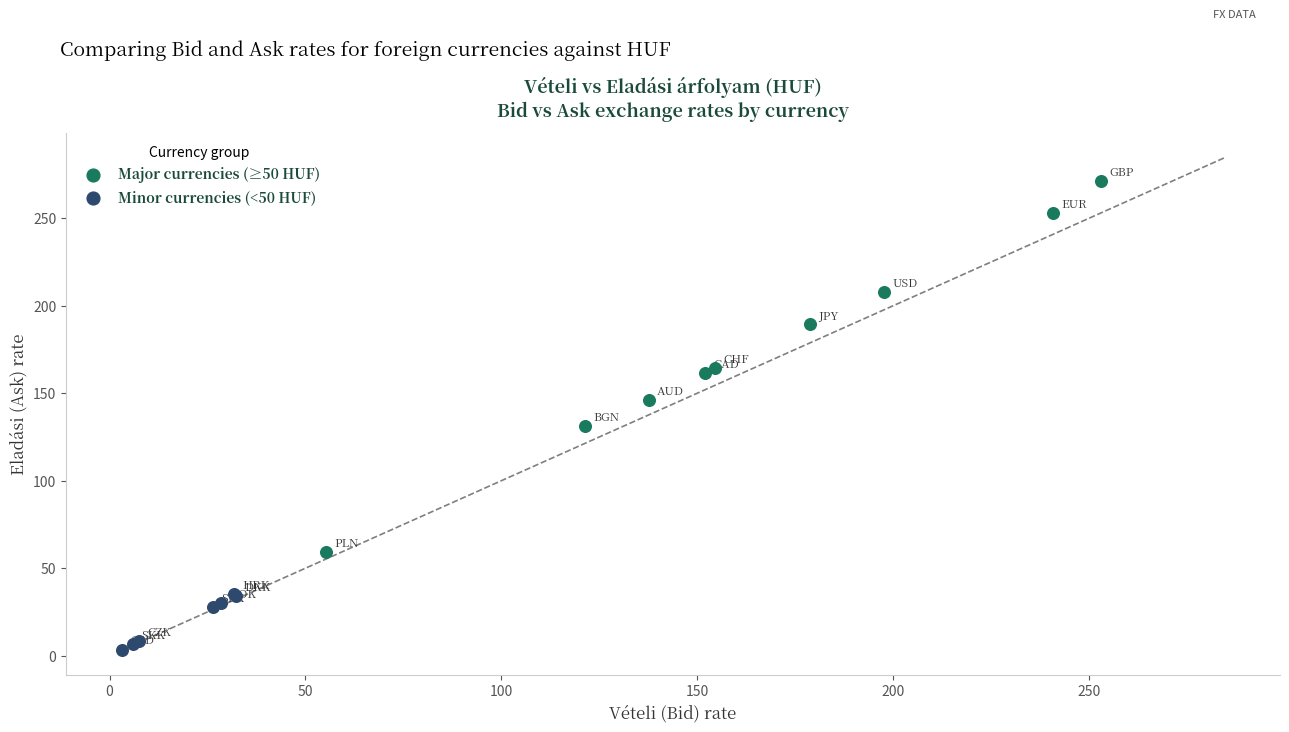

Which series has the widest spread of Y values?

Major currencies (≥50 HUF)